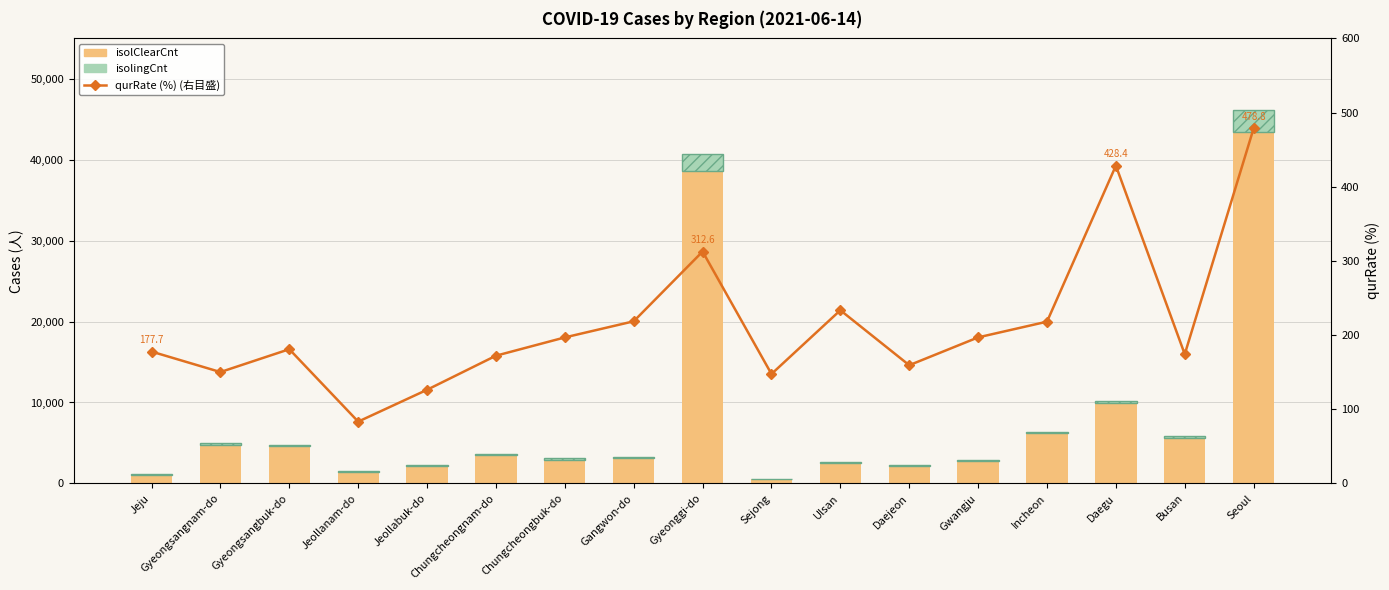

Which series has the largest total across all categories?

isolClearCnt